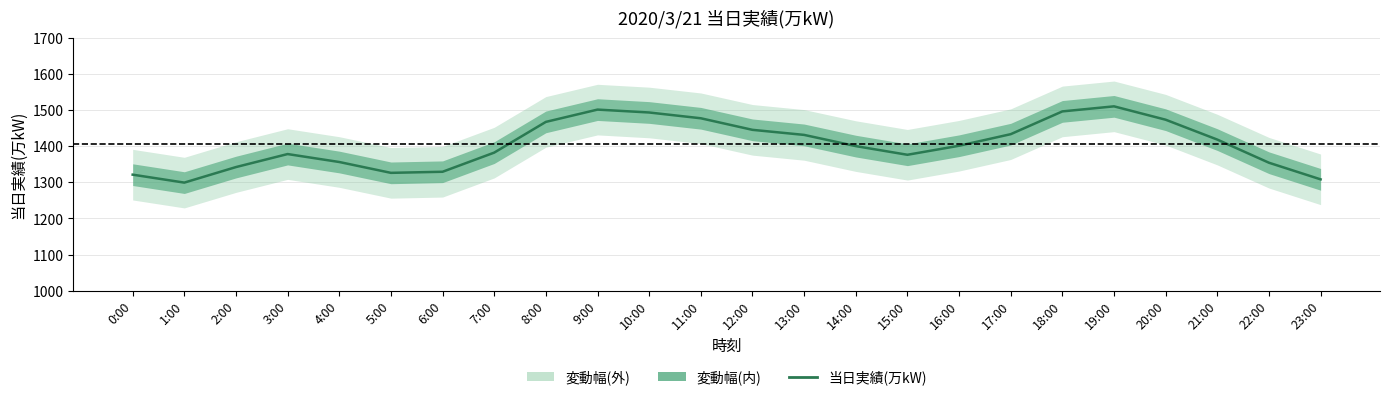

Rank the categories by value from lowest to highest.

1:00, 23:00, 0:00, 5:00, 6:00, 2:00, 22:00, 4:00, 15:00, 3:00, 7:00, 14:00, 16:00, 21:00, 13:00, 17:00, 12:00, 8:00, 20:00, 11:00, 10:00, 18:00, 9:00, 19:00